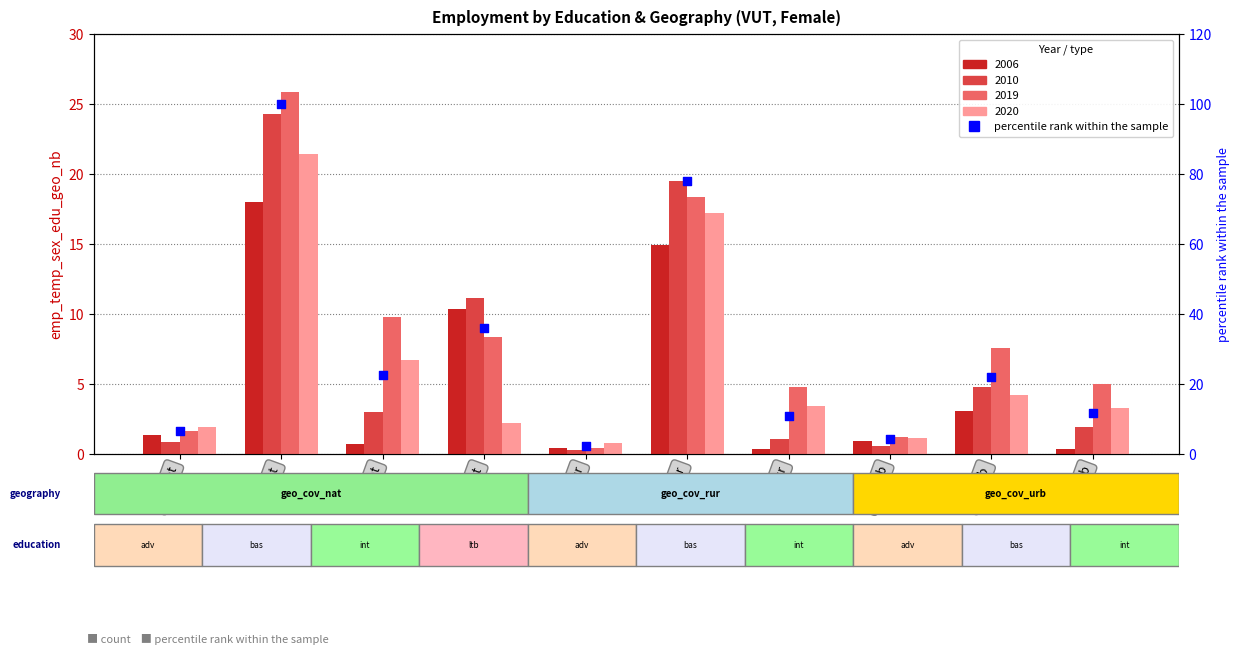

Approximately how many times larger is the value at adv/nat compared to adv/urb?

1.5